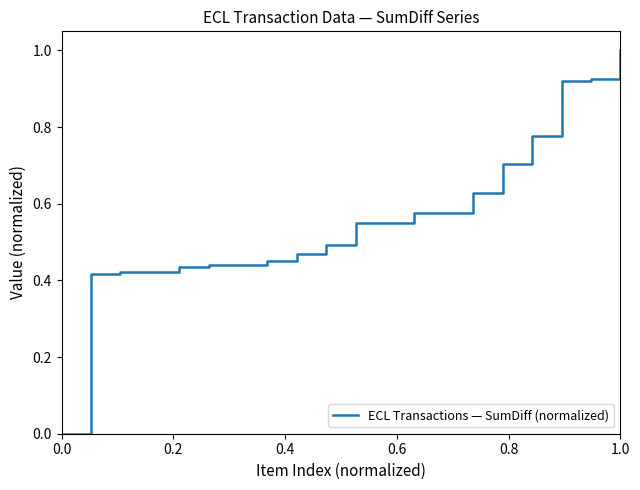

What is the difference between the maximum and minimum values?

1.0